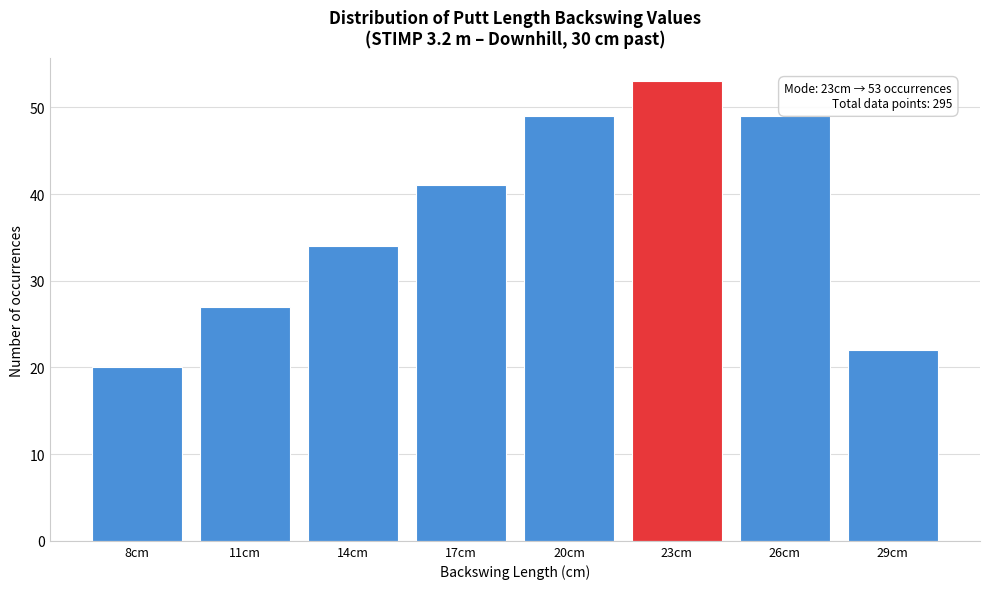

Reading left to right, transcribe all the data shown in this chart.

20	27	34	41	49	53	49	22